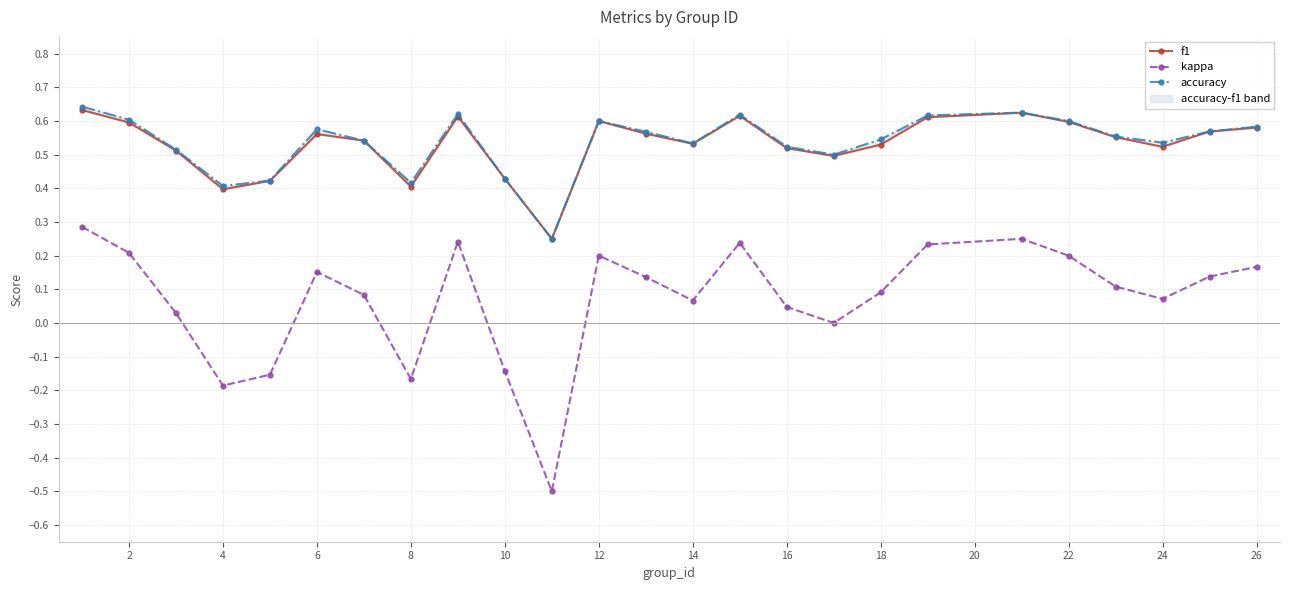

At how many categories does at least one series exceed 0?

25